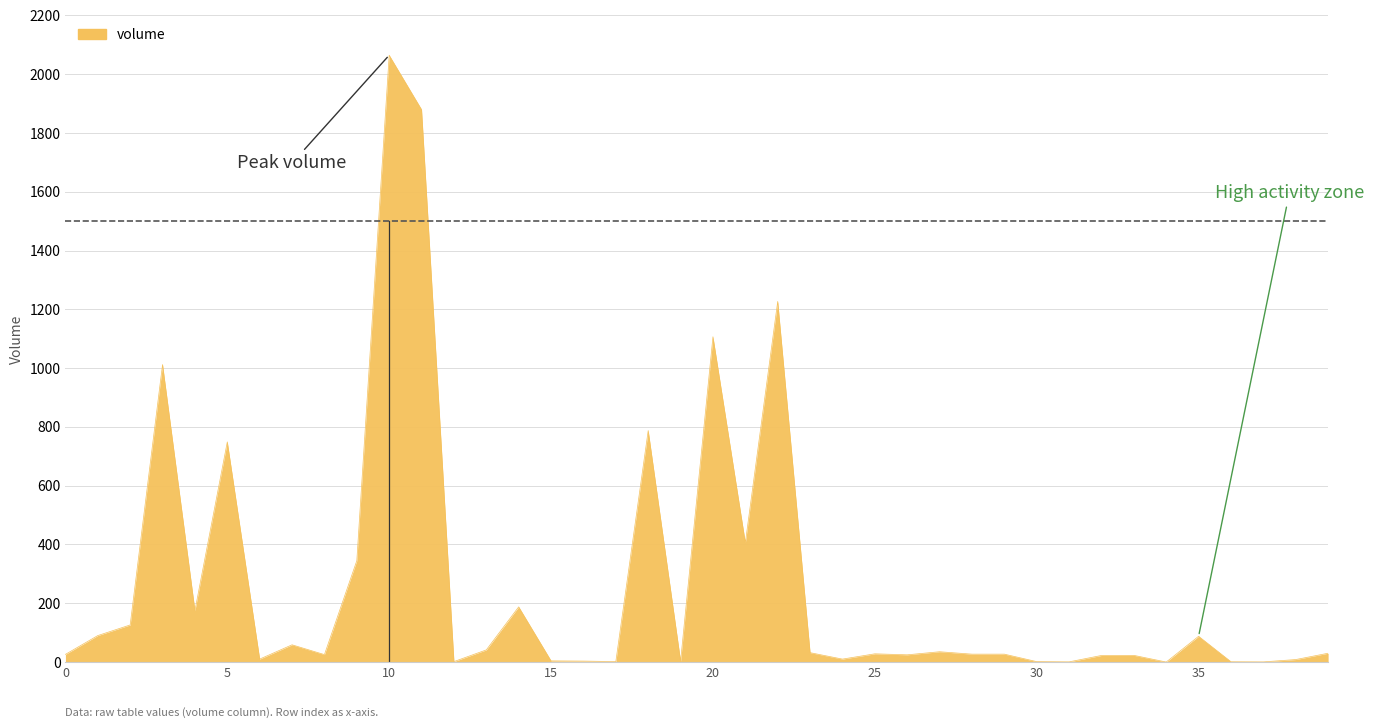

True or false: there are more than 2 points higher than both neighbors.

True